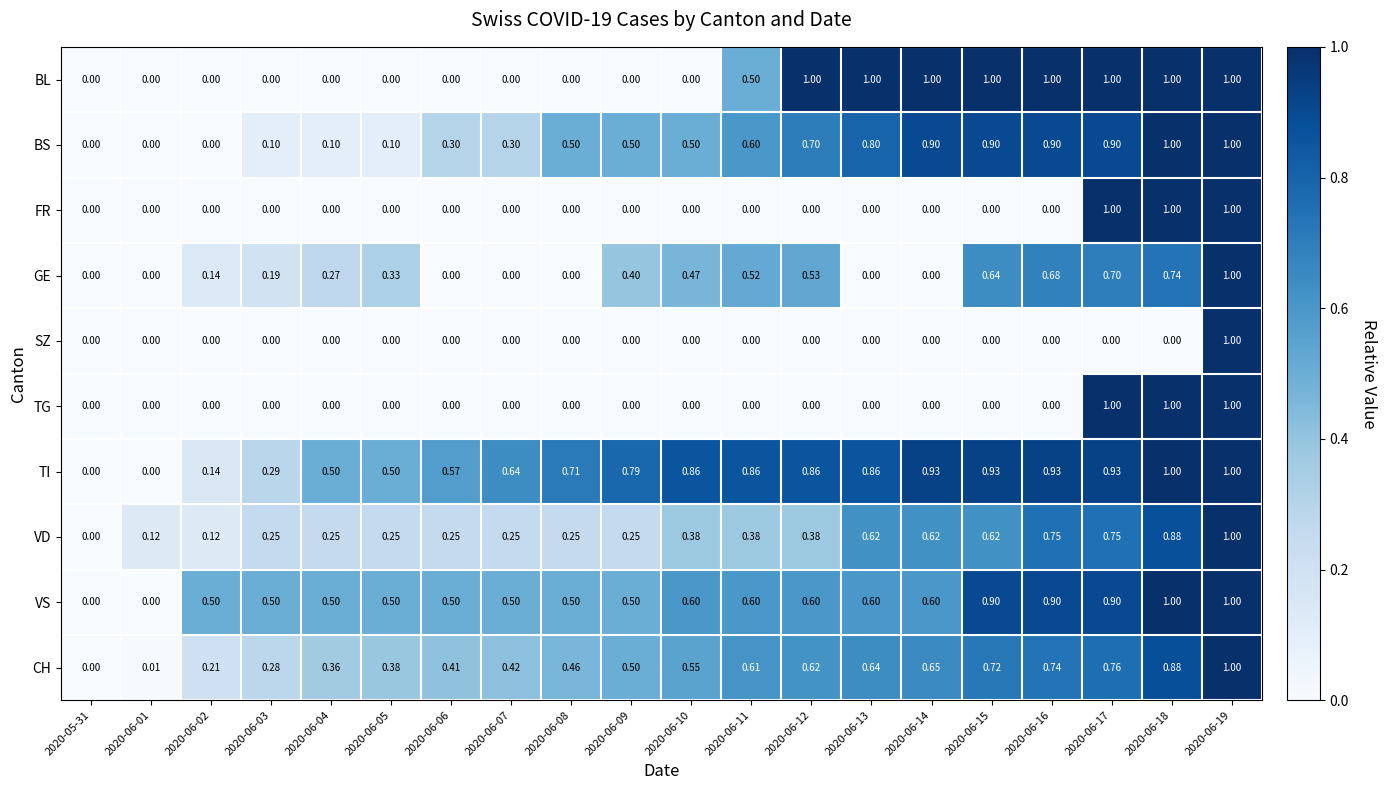

Is the value of BS at 2020-06-19 greater than the value of TI at 2020-06-09?

Yes